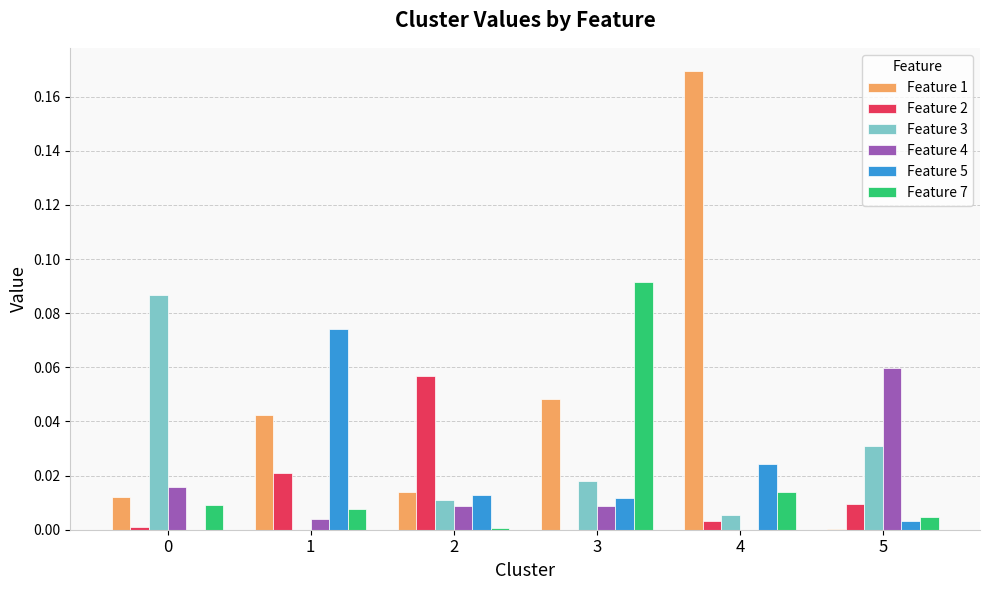

Is the value of Feature 1 at 5 greater than the value of Feature 7 at 5?

No